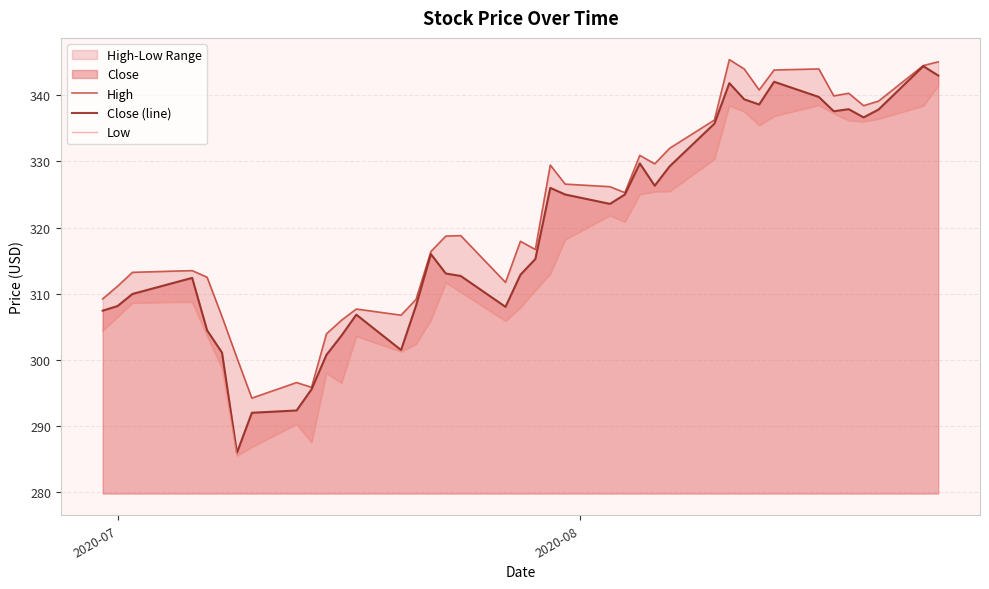

Reading right to left, what are all the values shown in this chart?

High: 345.1	344.5	339.1	338.4	340.3	339.9	344.0	343.8	340.8	344.0	345.4	336.3	332.0	329.6	330.9	325.3	326.2	326.6	329.5	316.7	317.9	311.7	318.8	318.7	316.4	309.1	306.8	307.7	306.0	303.9	295.9	296.6	294.2	300.3	306.5	312.5	313.5	313.2	311.1	309.2
Close (line): 343.0	344.4	337.9	336.7	337.9	337.6	339.8	342.1	338.6	339.4	341.9	335.7	329.3	326.3	329.7	325.0	323.6	325.0	326.0	315.3	312.9	308.0	312.7	313.1	316.0	308.2	301.5	306.8	303.6	300.8	295.5	292.4	292.0	286.0	301.1	304.5	312.4	310.0	308.1	307.4
Low: 341.5	338.4	336.4	336.0	336.2	337.3	338.5	336.9	335.5	337.5	338.5	330.4	325.5	325.5	325.0	320.9	321.8	318.2	313.0	310.5	307.9	305.9	310.3	311.7	306.0	302.4	301.2	303.6	296.5	298.0	287.5	290.3	286.8	285.5	298.8	303.6	308.8	308.6	306.5	304.4